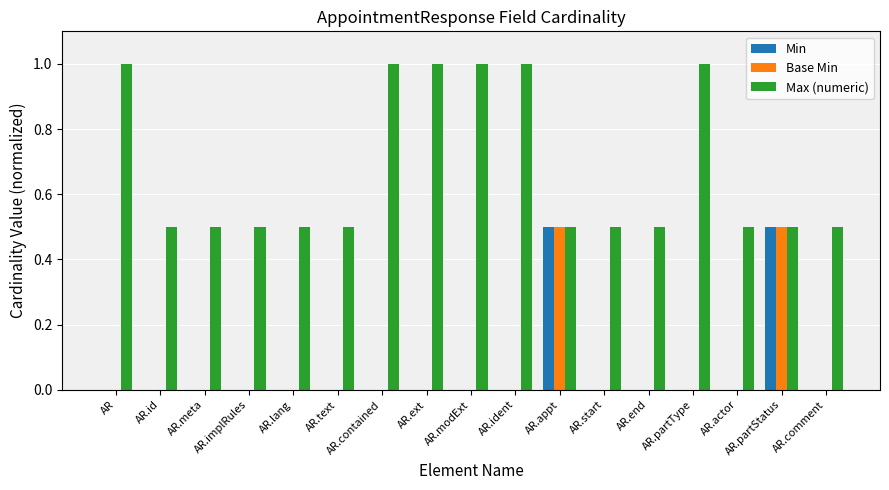

Which series changed the most between AR.id and AR.contained?

Max (numeric)